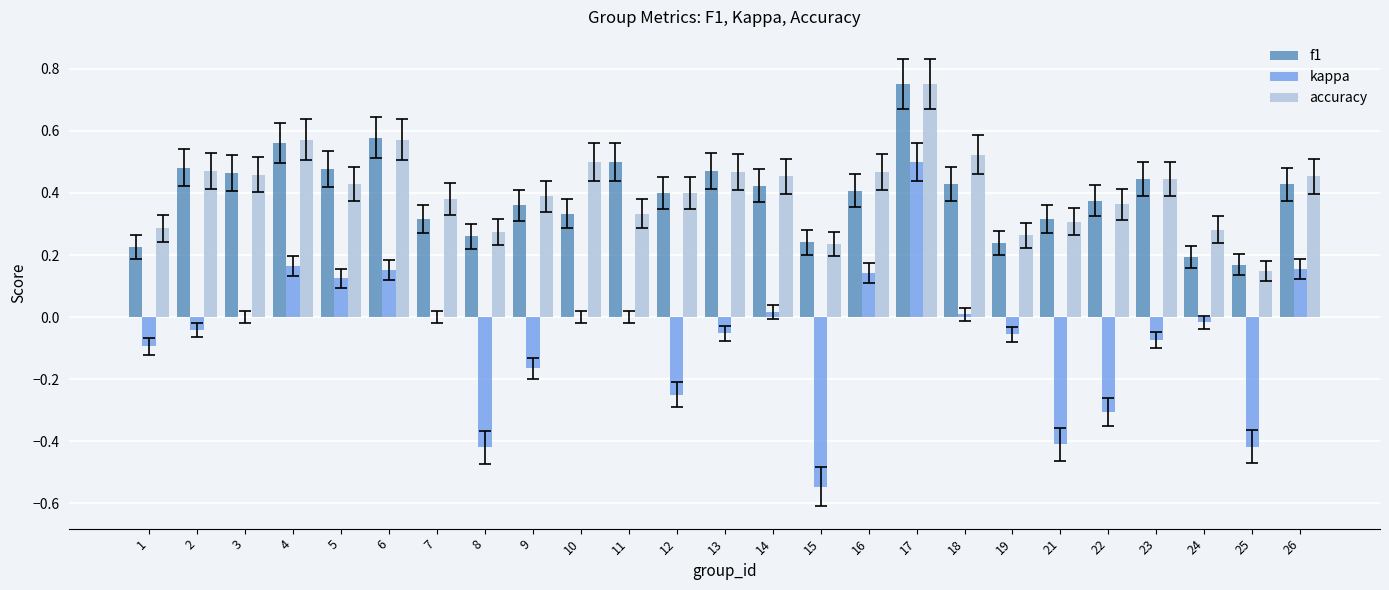

What is the sum of all f1 values?

9.8